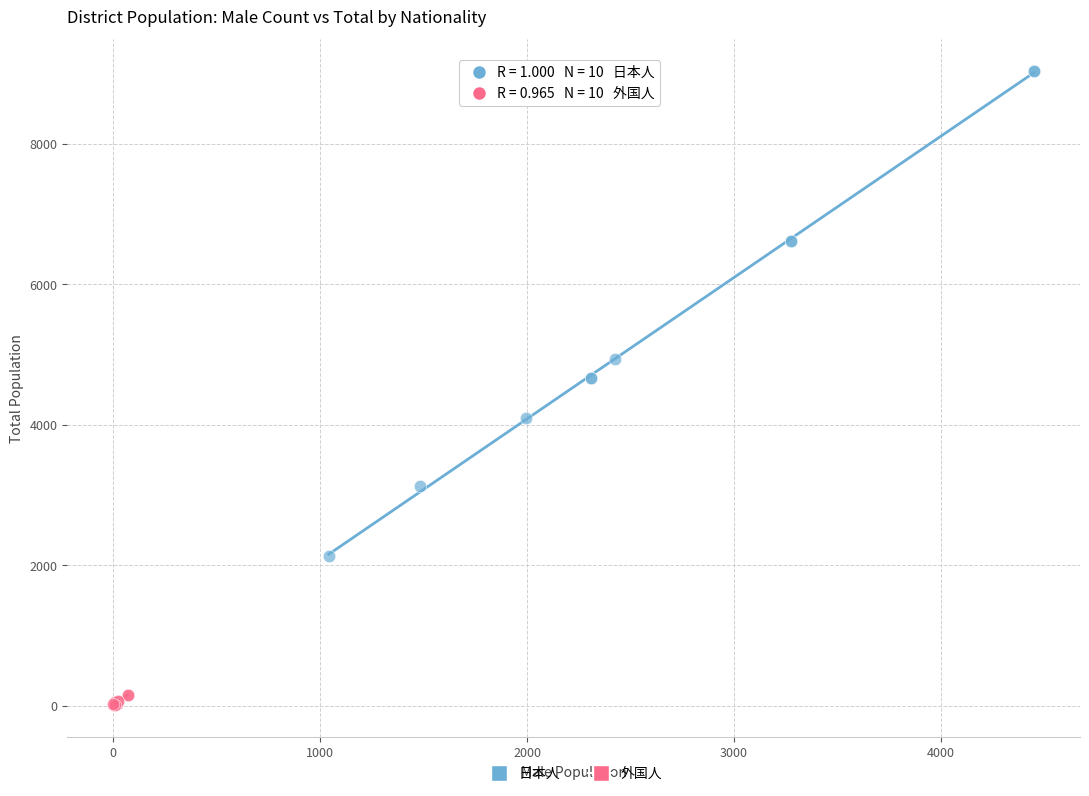

Which series reaches the minimum Y coordinate?

外国人